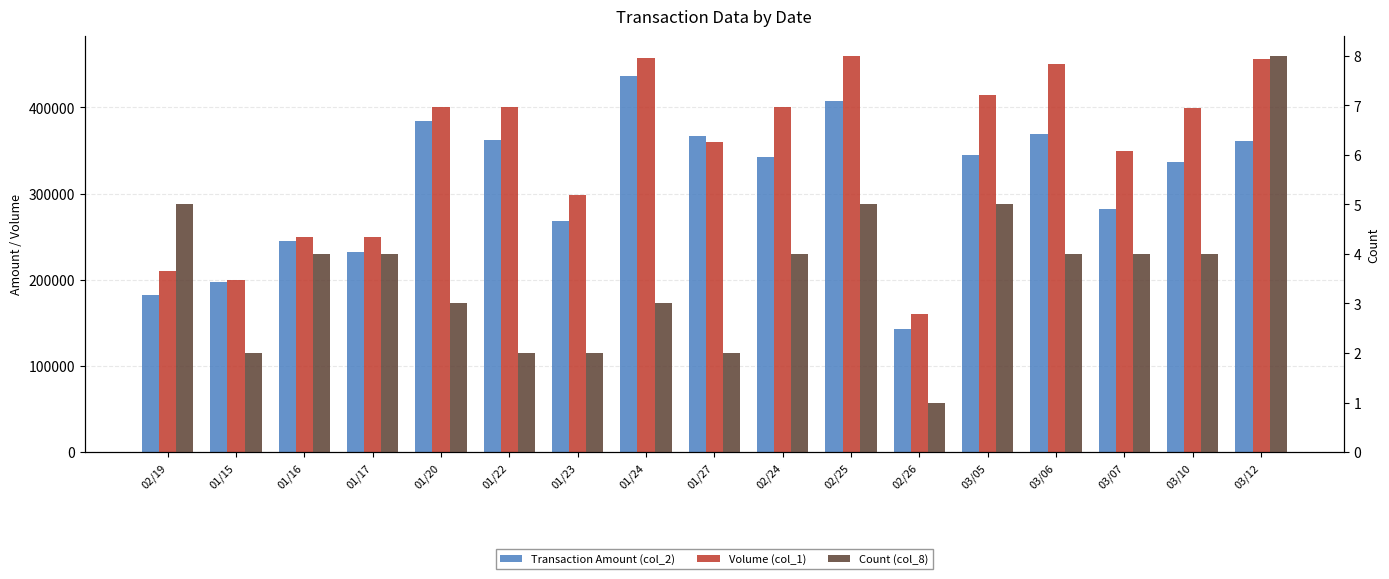

What is the label of the 11th bar from the left?

02/25